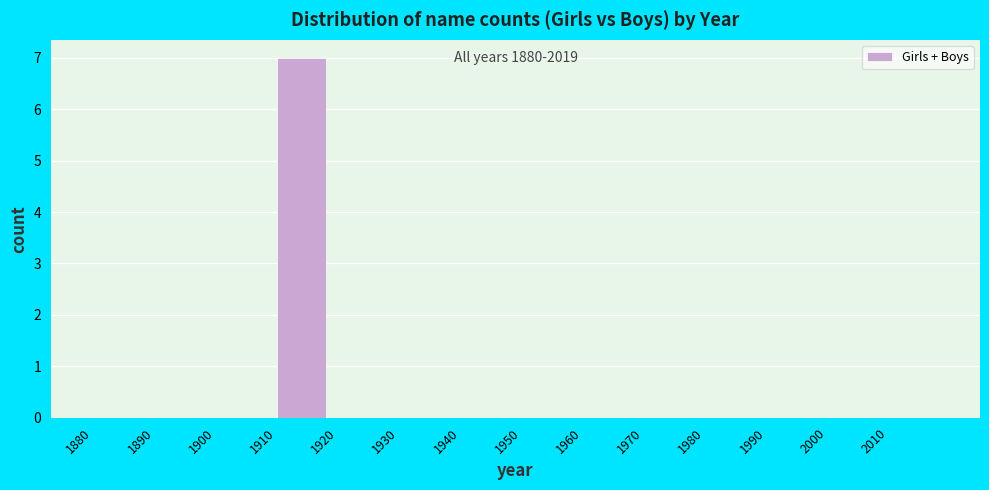

Over which range of the x-axis is the bar tallest?

1910 to 1920